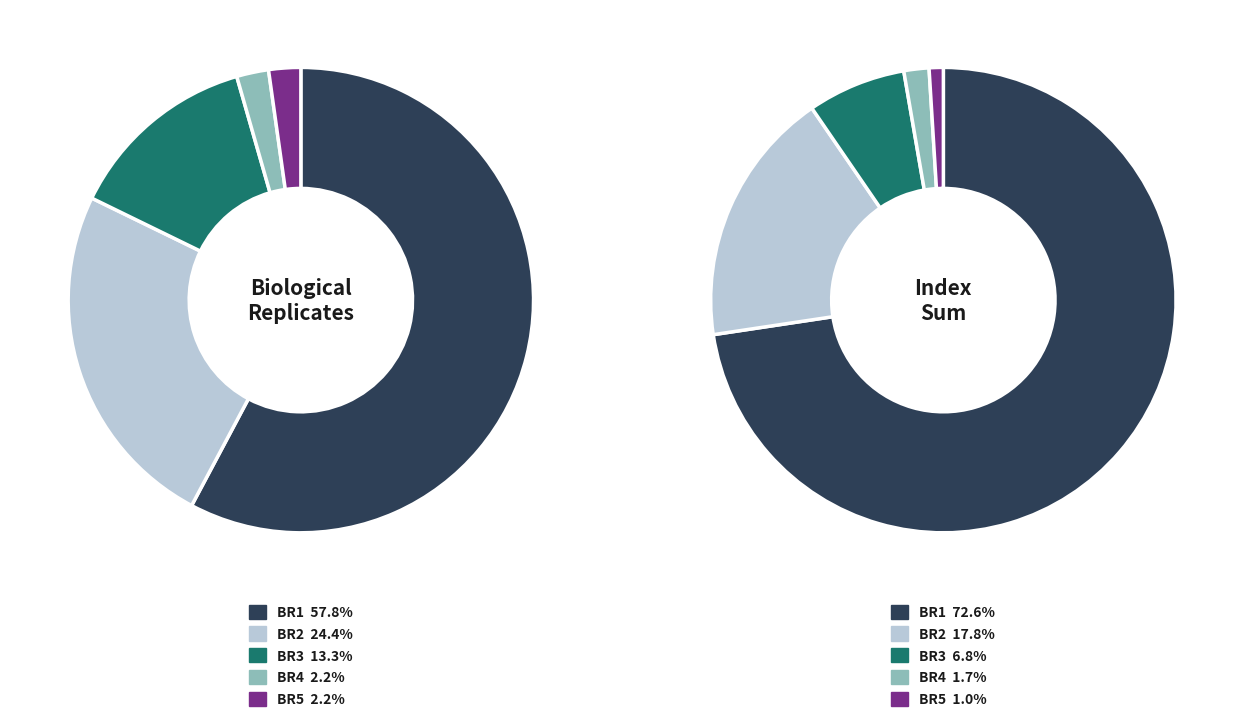

To the nearest percent, what percentage of the pie is BiologicalReplicate_2?

24%